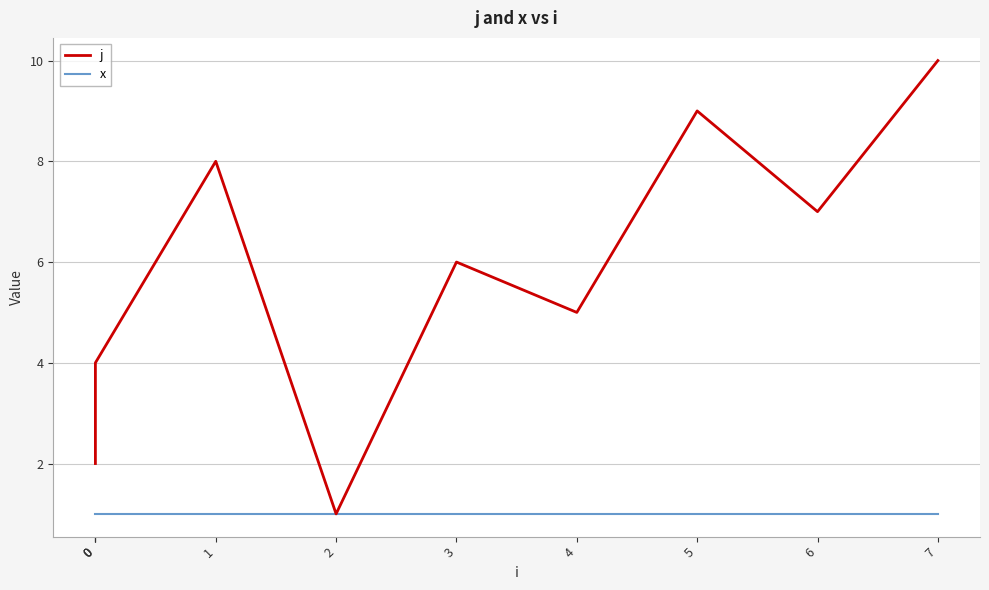

Reading right to left, extract all data points from this chart.

j: 10	7	9	5	6	1	8	4	3	2
x: 1	1	1	1	1	1	1	1	1	1